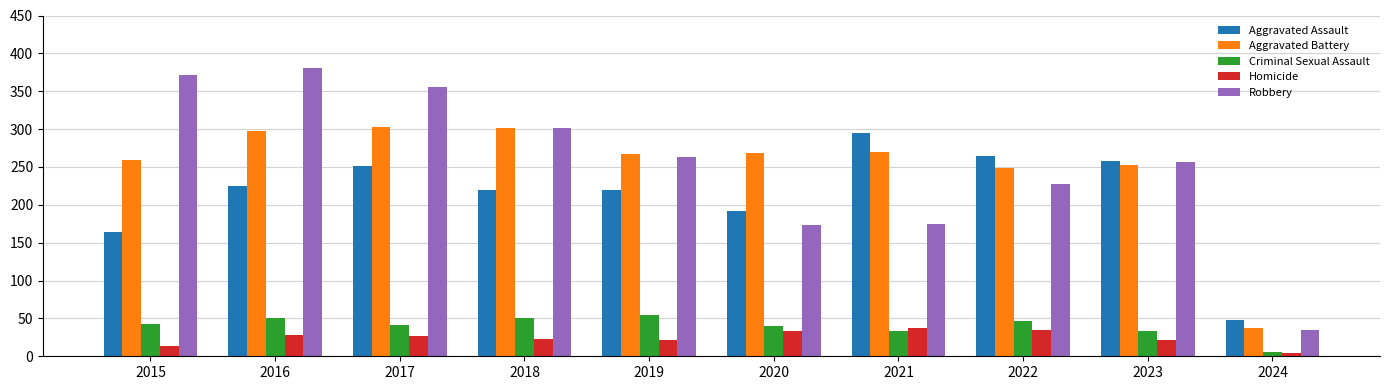

What is the smallest value displayed?

4